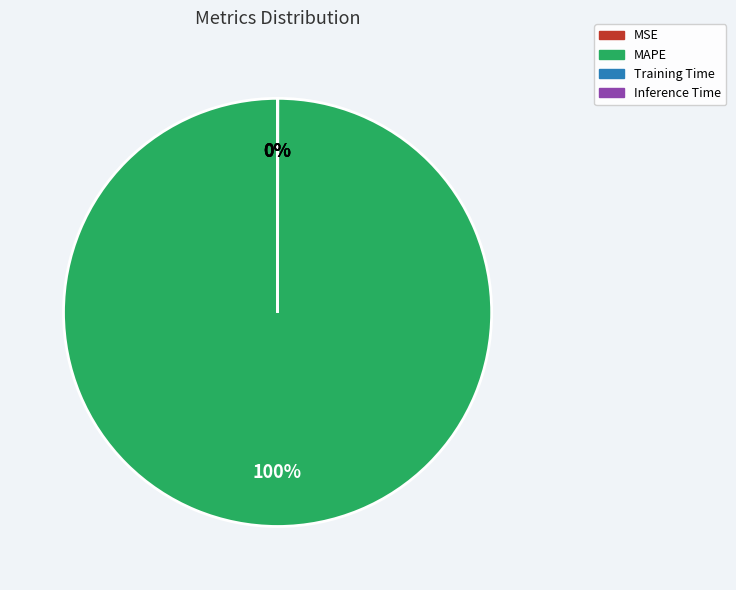

Which slice represents more than half of the pie?

MAPE